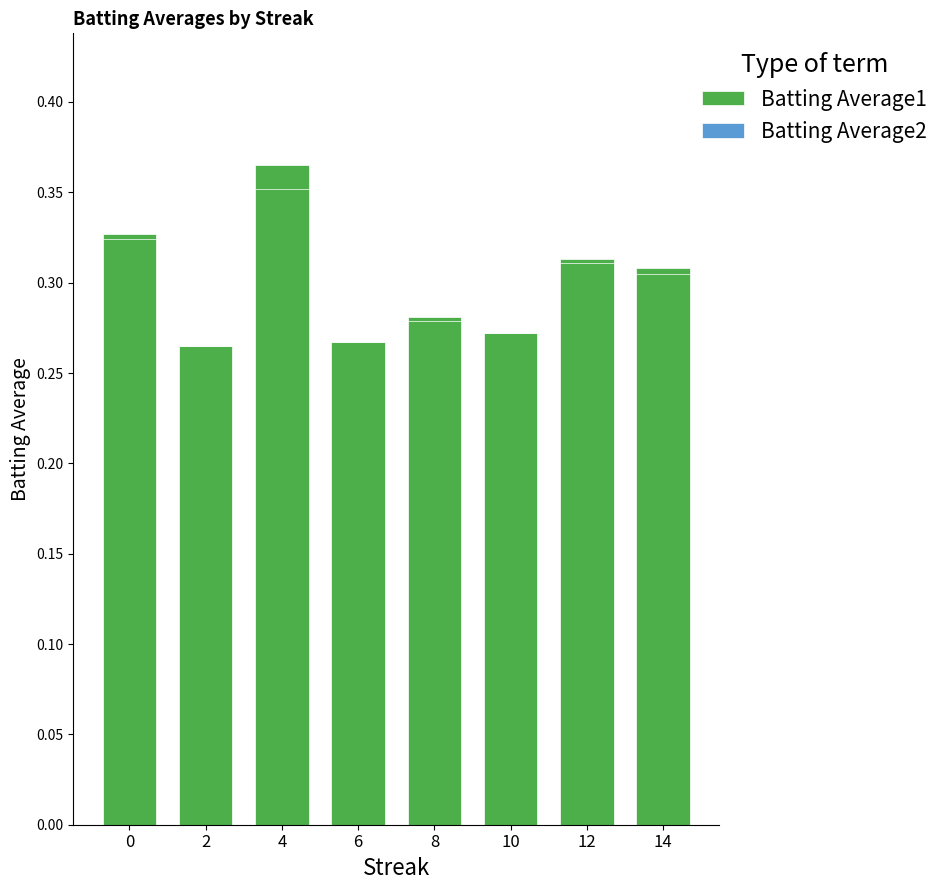

How many bars are there in total?

8